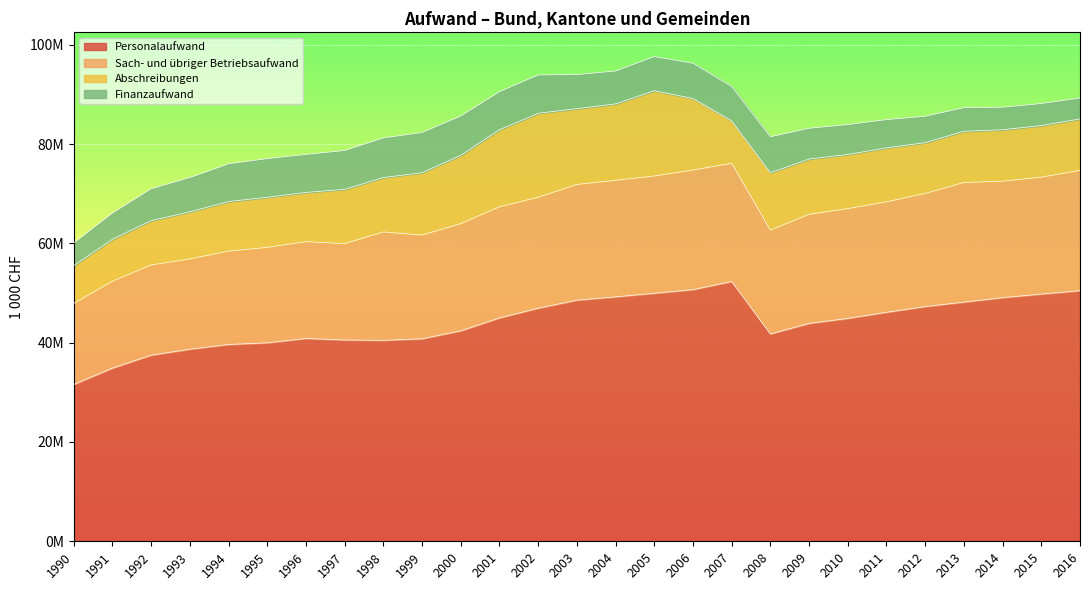

At which label does Sach- und übriger Betriebsaufwand first exceed 22118190?

2001